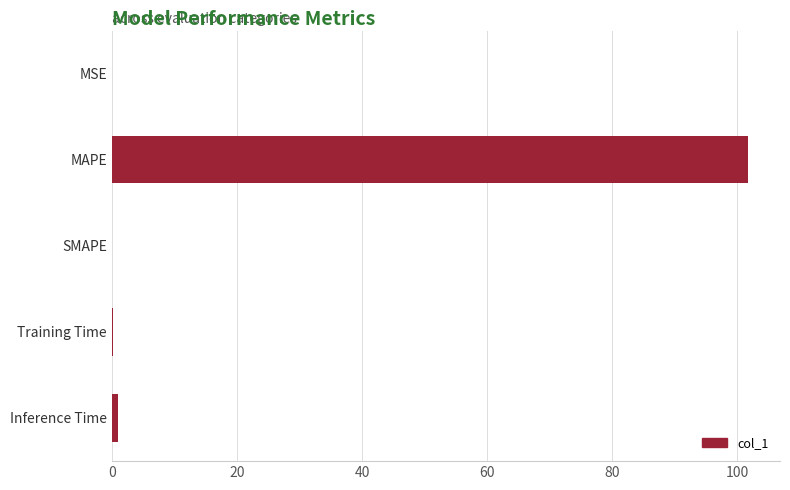

What is the sum of all values?

102.8